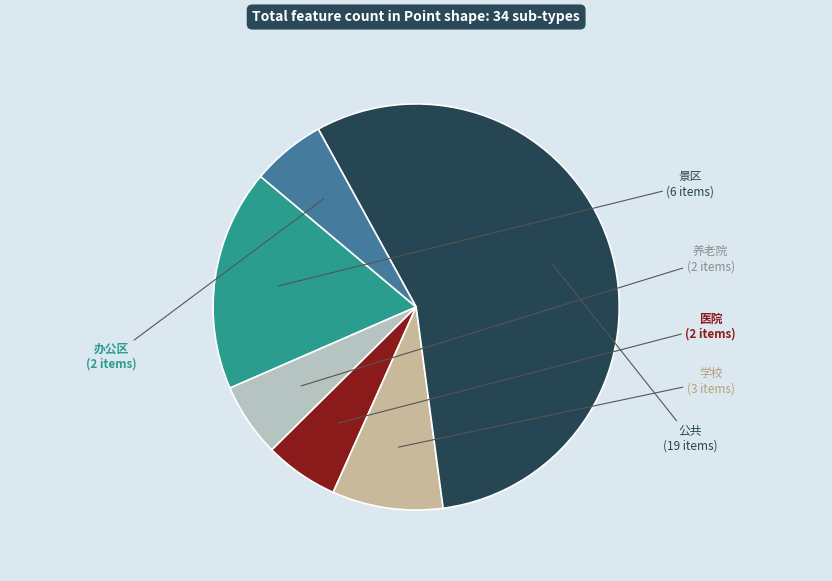

Approximately how many times larger is the value at 养老院 compared to 学校?

0.7